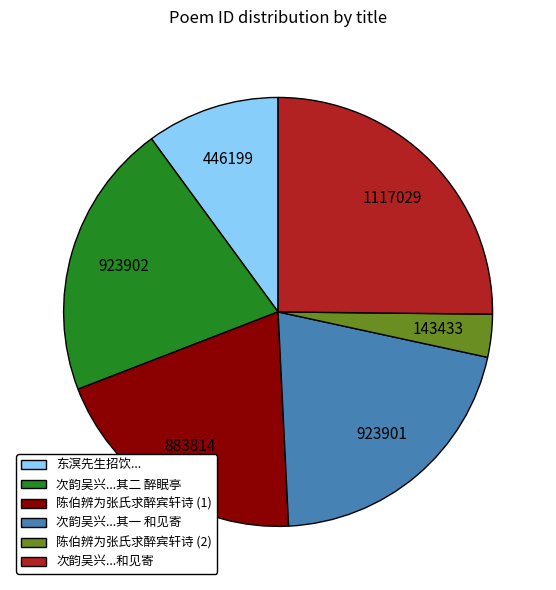

Approximately how many times larger is the value at 次韵吴兴...其一 和见寄 compared to 次韵吴兴...和见寄?

0.8